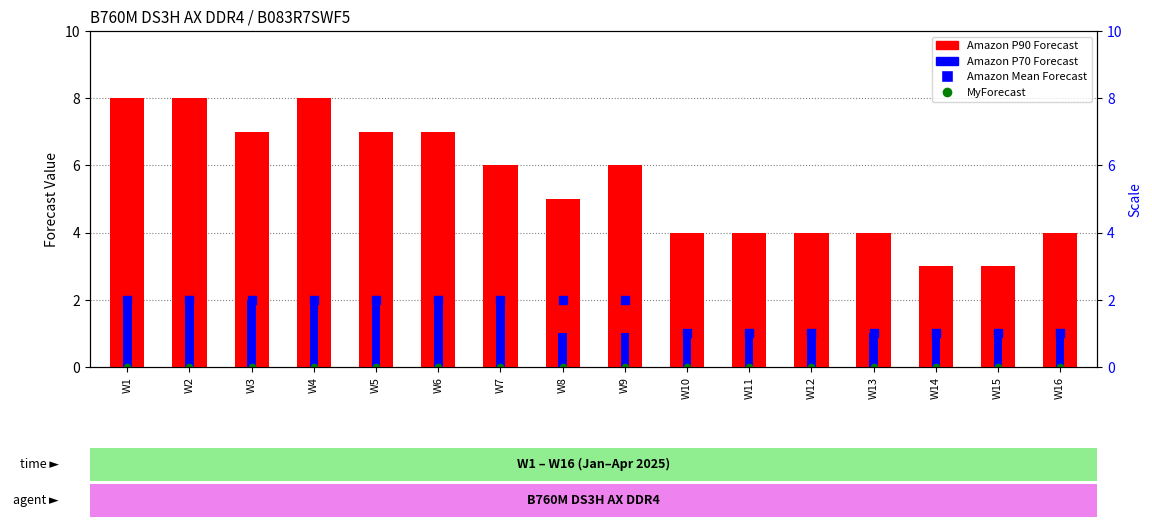

Which series contains the highest Y value?

Amazon P90 Forecast